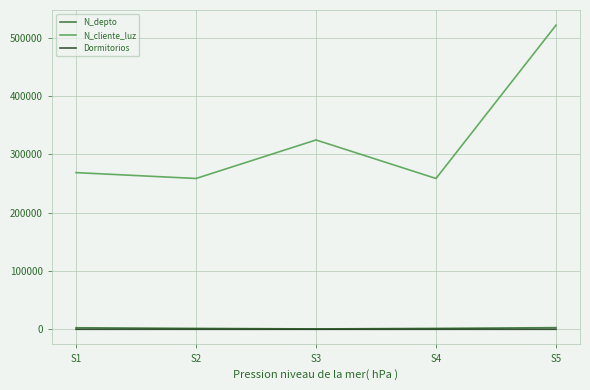

What are all the series names shown in the legend?

N_depto, N_cliente_luz, Dormitorios